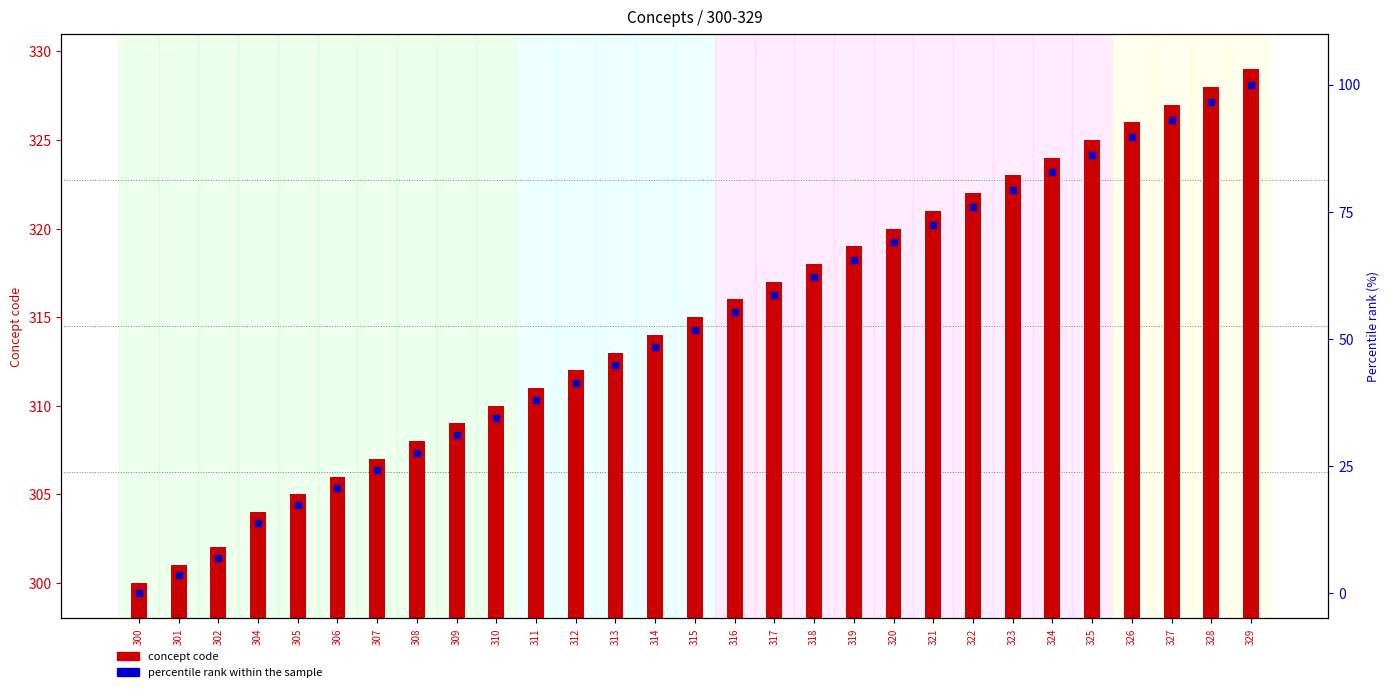

What is the total value across all series at 305?

322.2